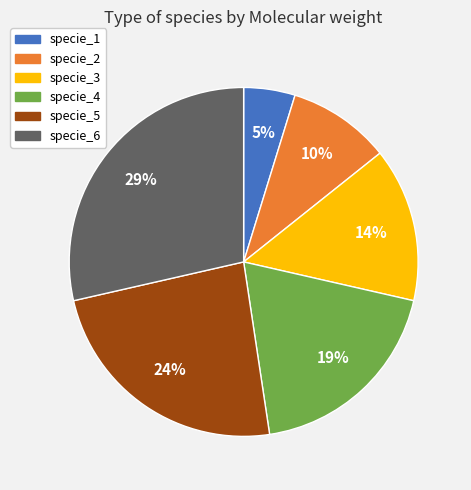

What percentage is the specie_1 slice, to the nearest percent?

5%